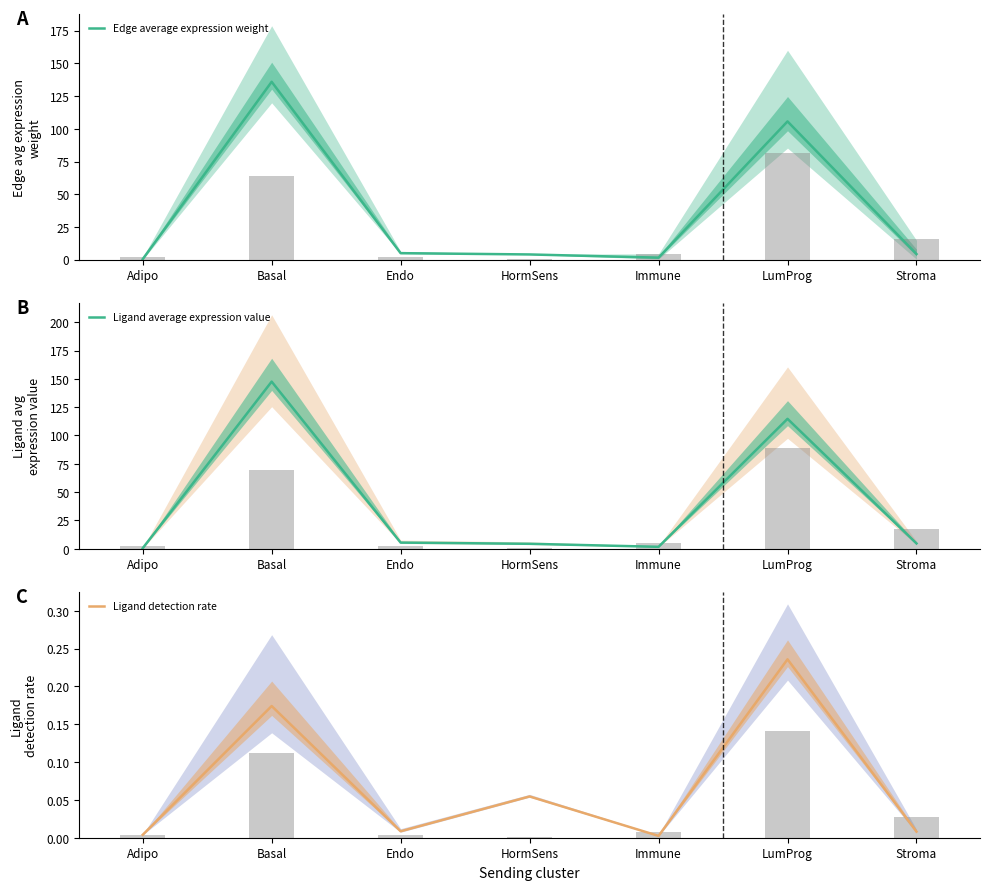

True or false: Edge average expression weight has a value of 6.4 at HormSens.

False